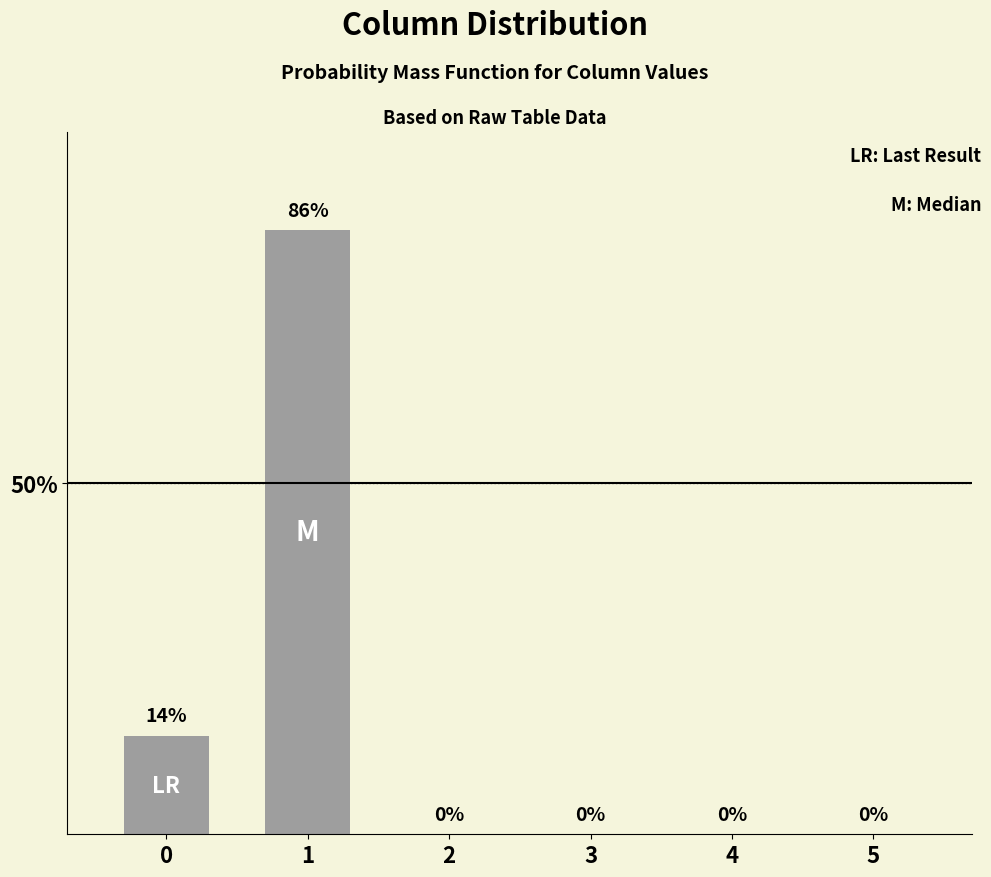

Are the bars grouped side by side (vs. stacked)?

No